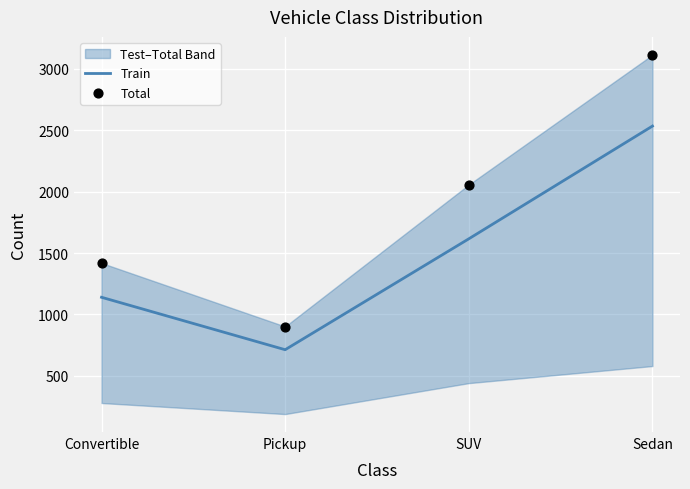

At how many categories does at least one series exceed 2564?

1